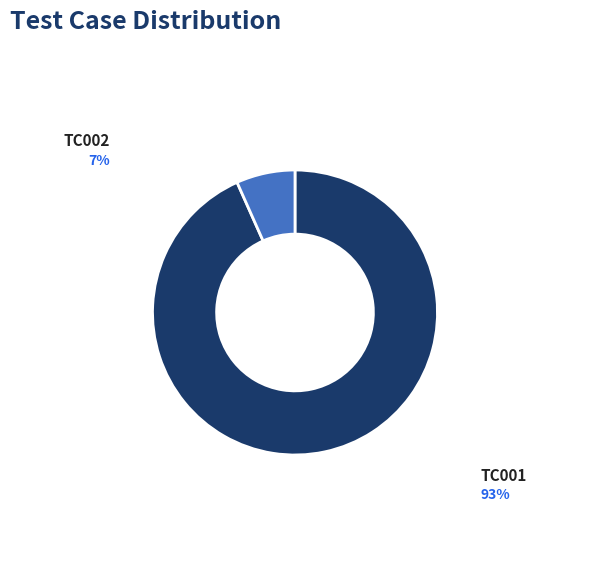

How many segments does this pie chart have?

2